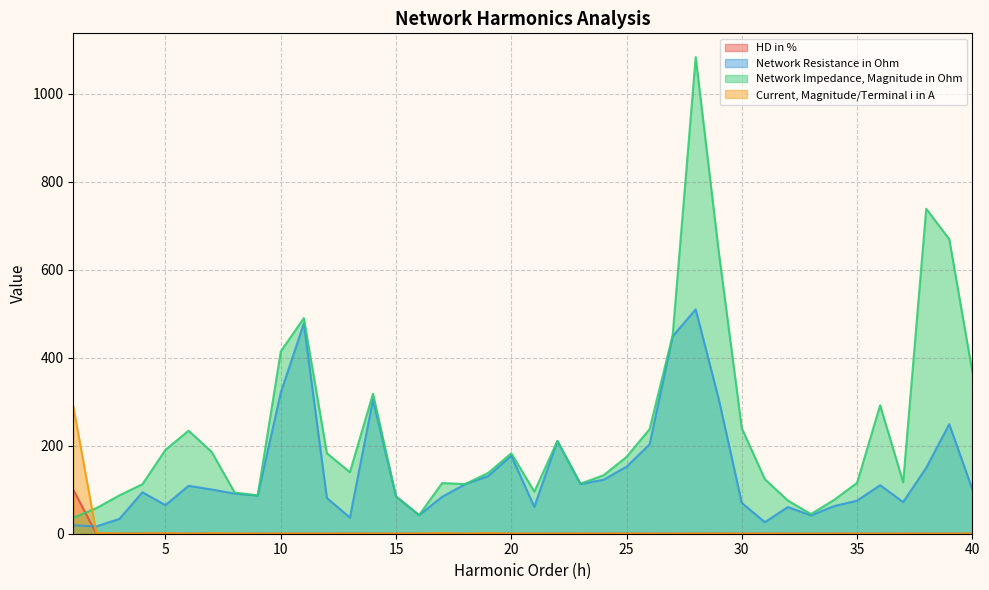

Is it true that Network Impedance, Magnitude in Ohm equals 186.2 at 7?

True